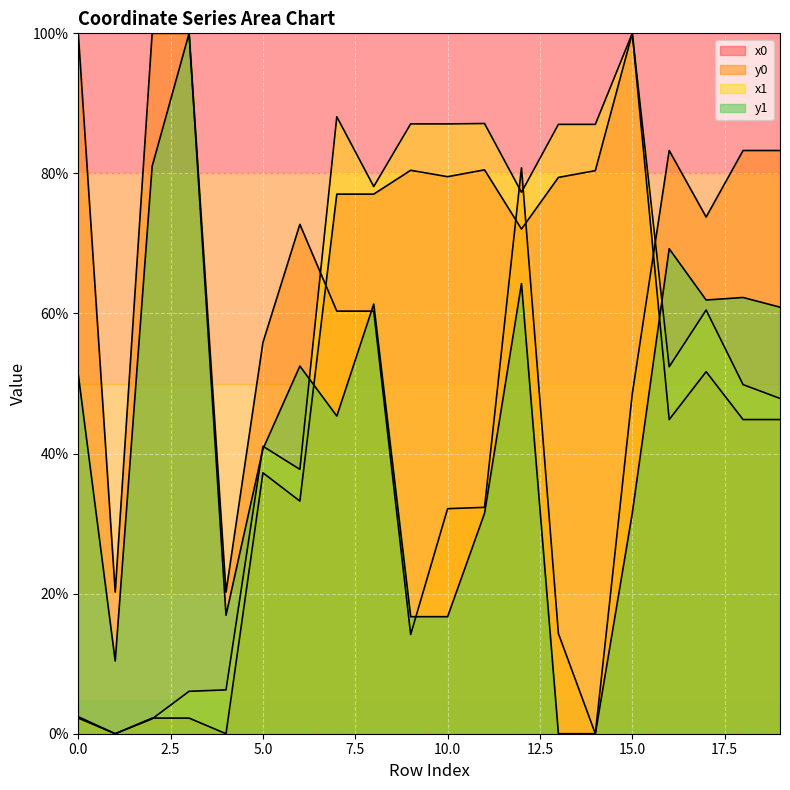

At which category does y0 reach its first local valley?

1